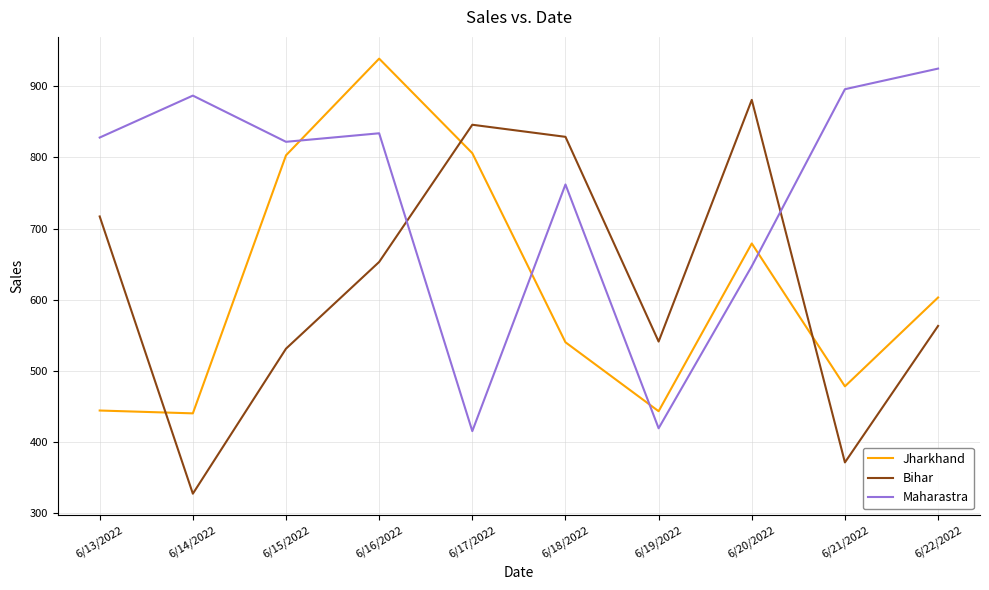

What is the spread (max minus min) of values at 6/20/2022?

234